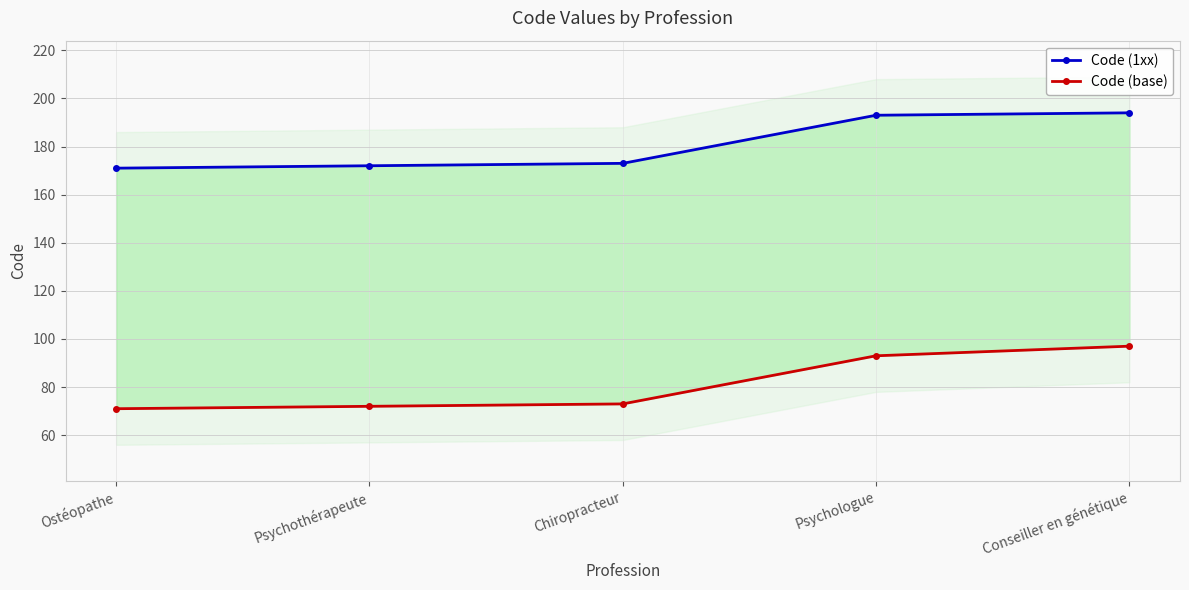

True or false: Code (1xx) has more than 1 interior local peaks.

False